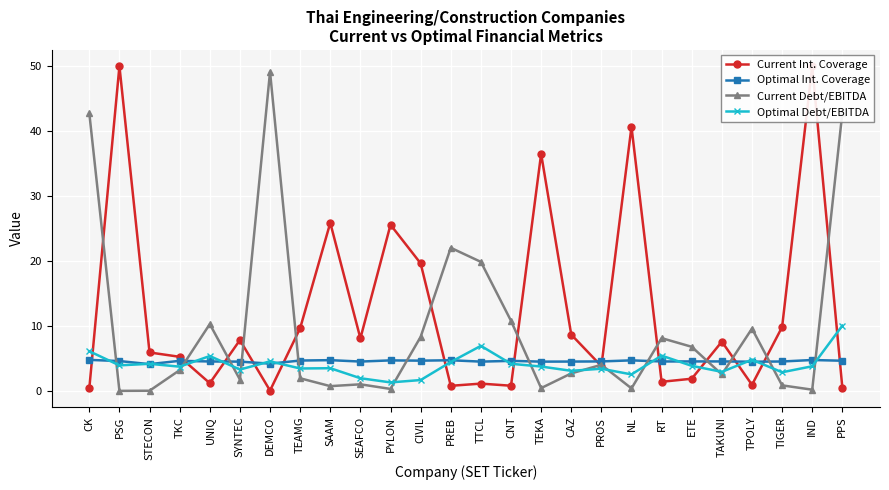

Which category has the highest value in the Optimal Debt/EBITDA series?

PPS